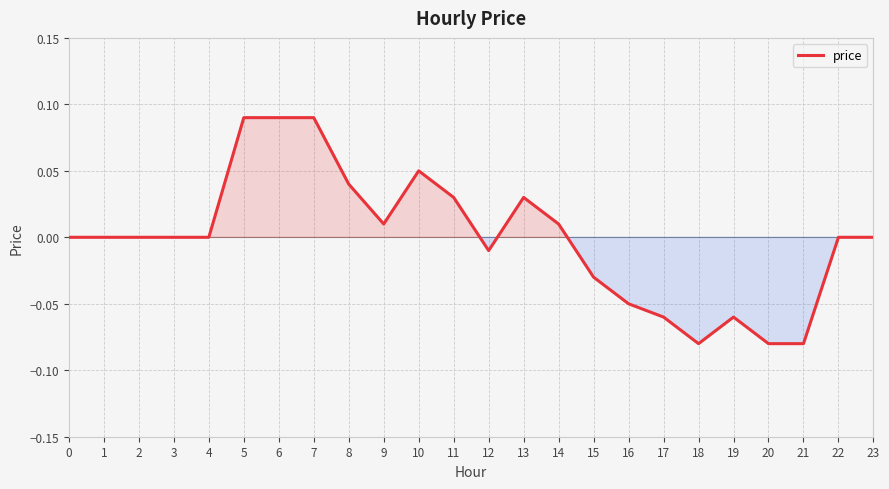

True or false: the data shows 0.1 at 2.

False